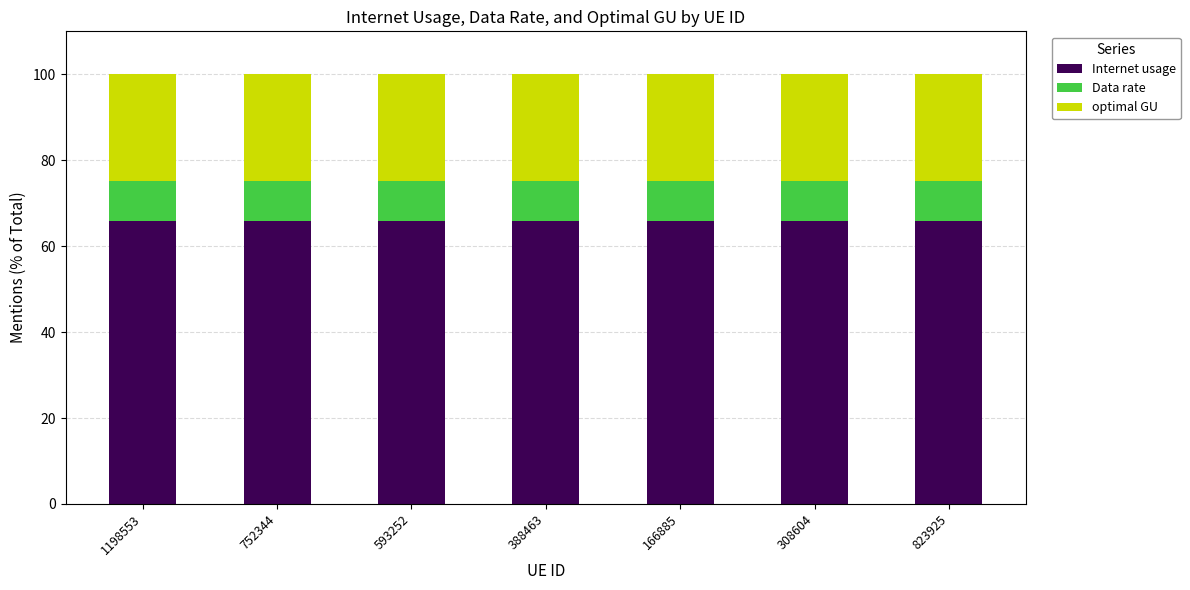

What is the total value across all series at 166885?

100.0